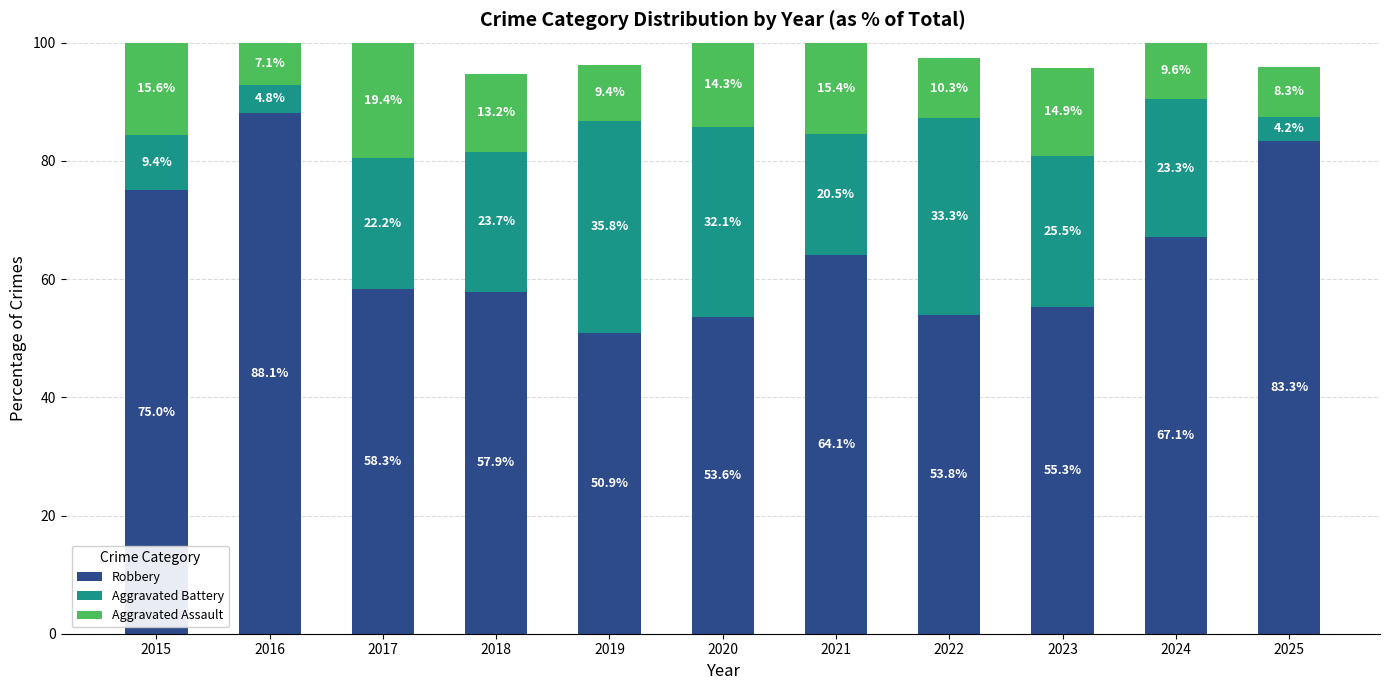

List the labels in order of Robbery value, smallest first.

2019, 2020, 2022, 2023, 2018, 2017, 2021, 2024, 2015, 2025, 2016